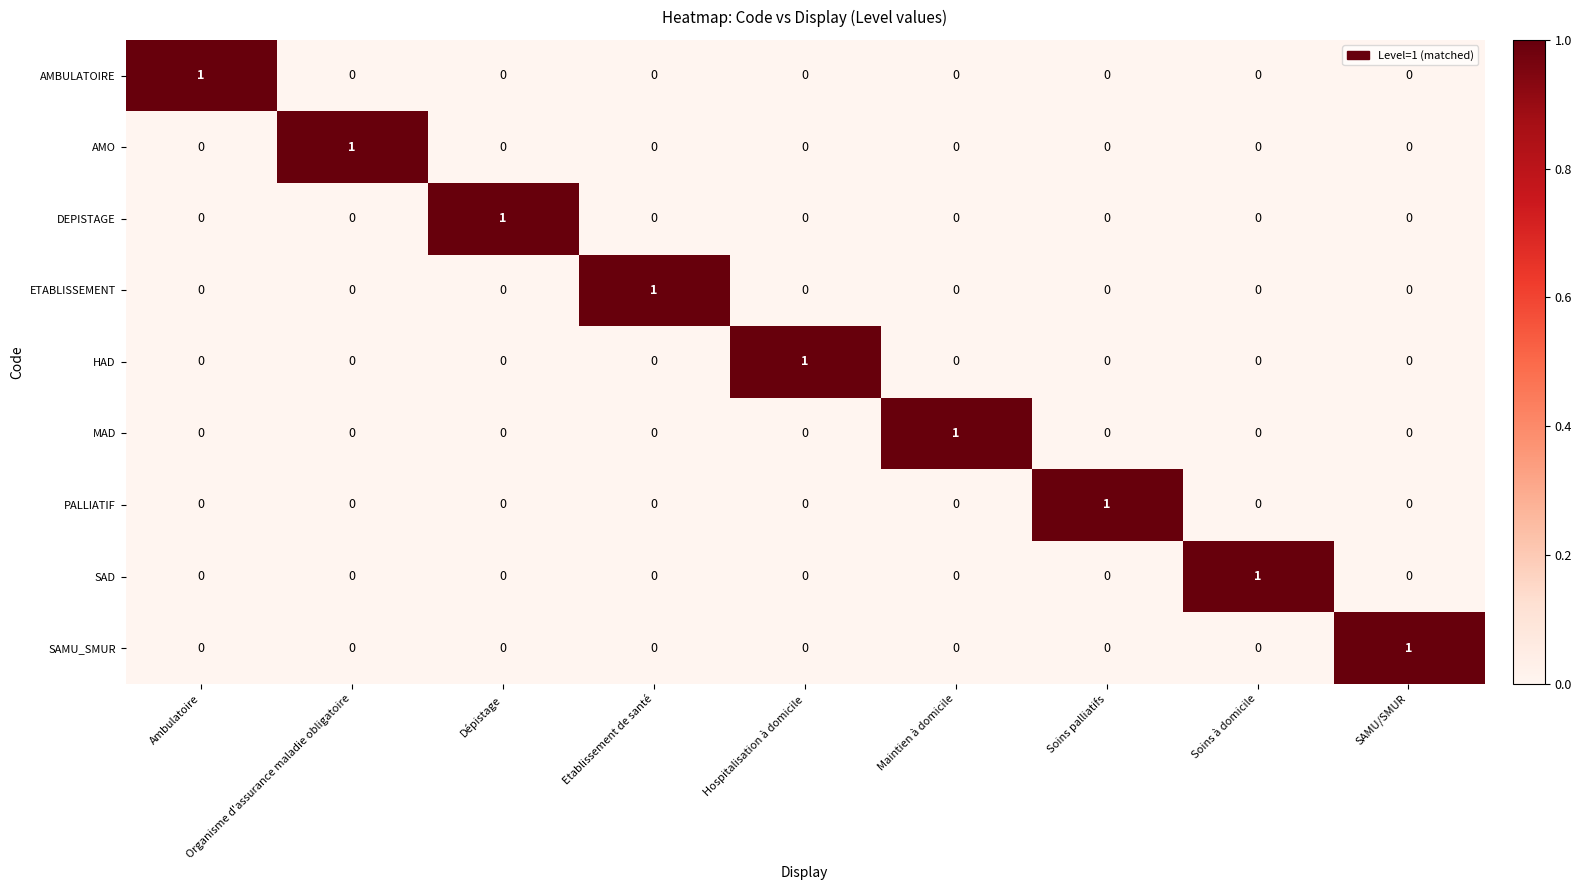

Which category has the highest value in the AMO series?

Organisme d'assurance maladie obligatoire